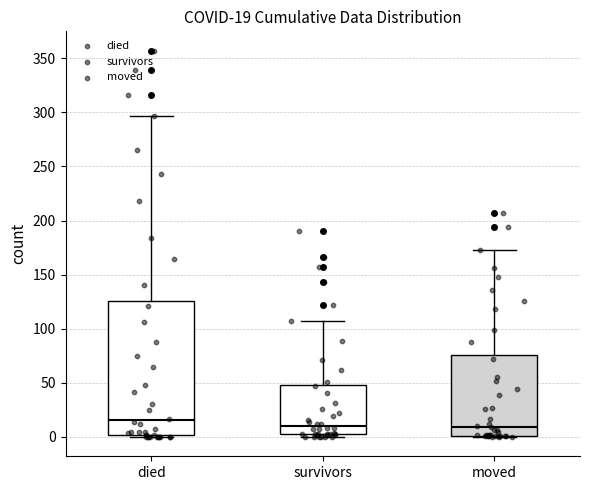

Which box is the tallest, from its lower edge to its upper edge?

died